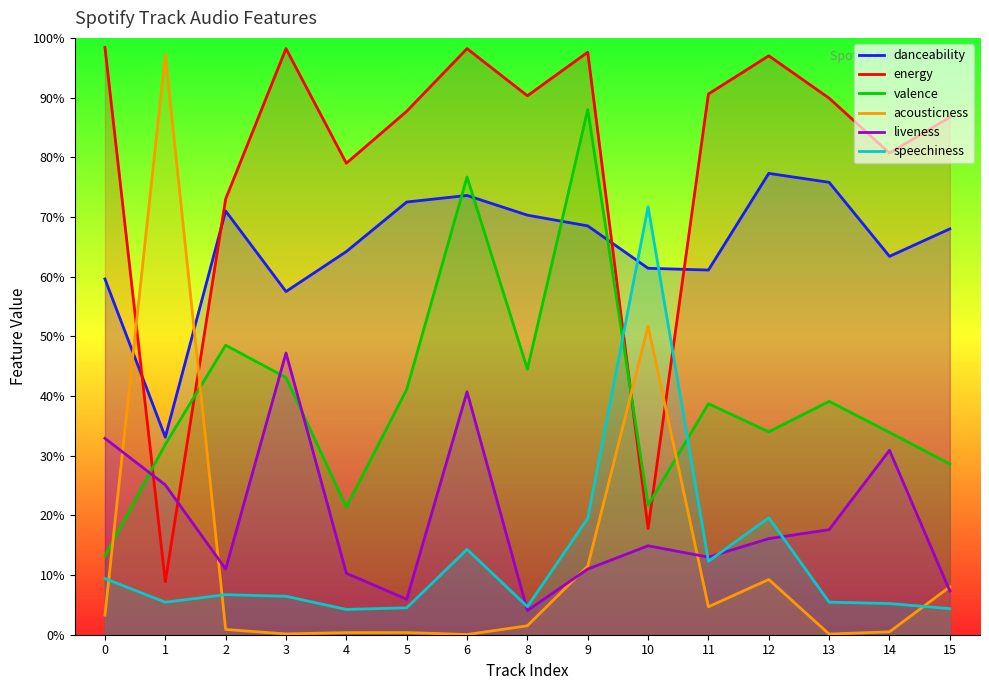

Where is the first local minimum for danceability?

1